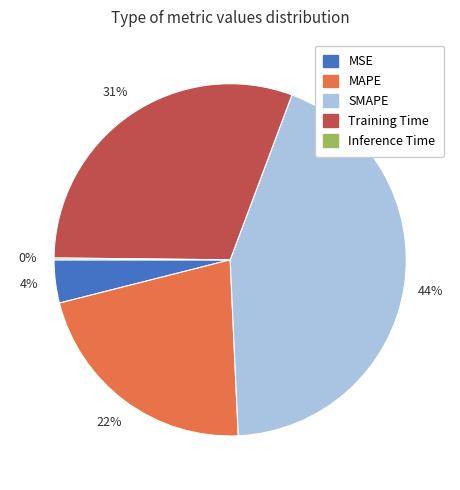

To the nearest percent, what is the combined percentage of MAPE and MSE?

26%